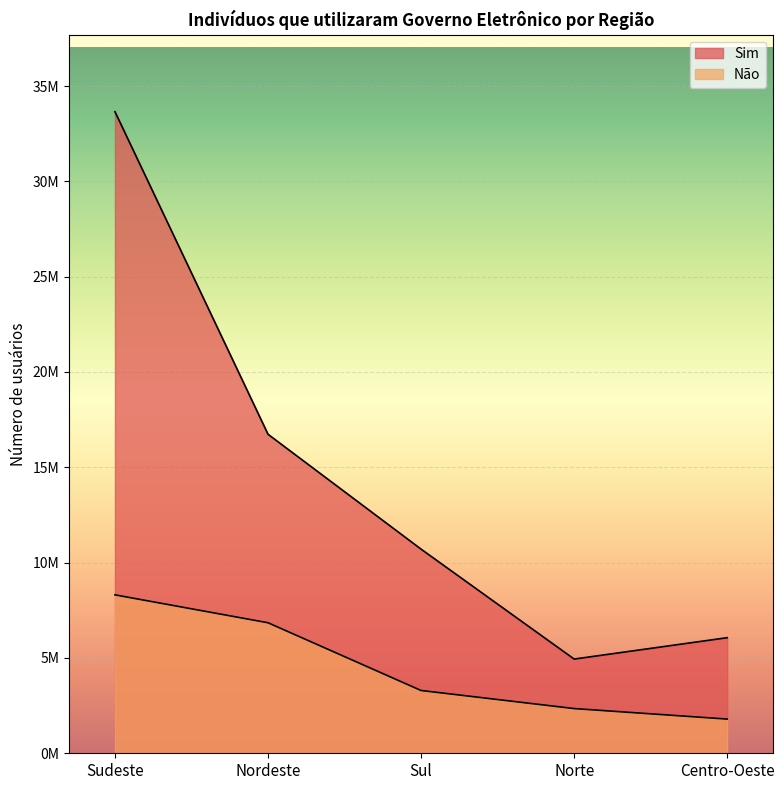

Which category has the highest value in the Sim series?

Sudeste